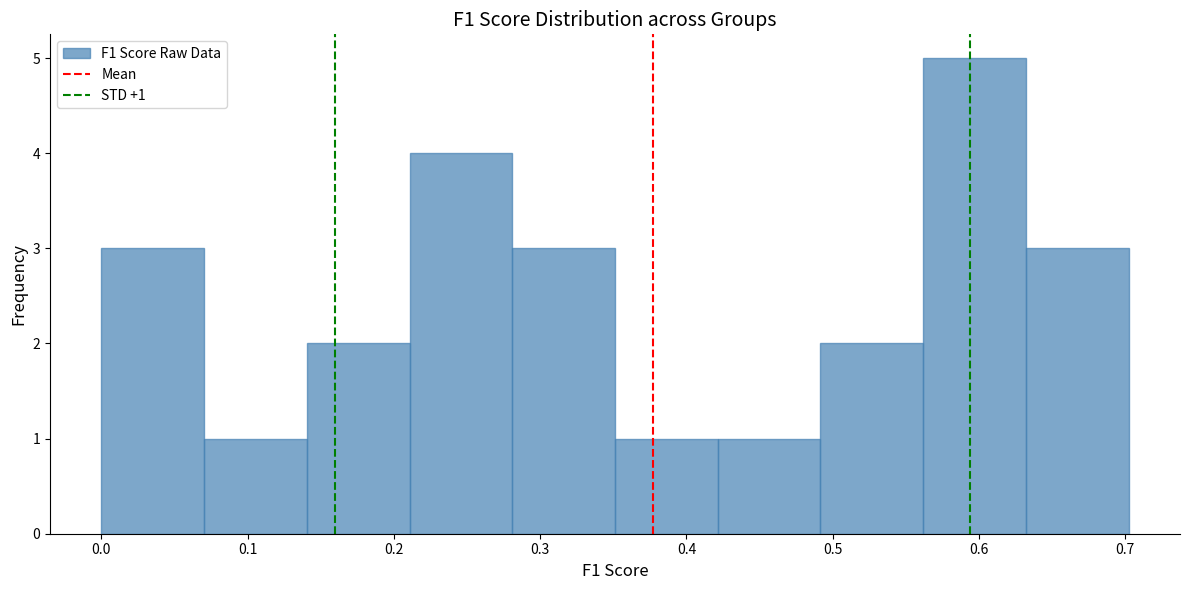

Which range on the x-axis has the tallest bar?

0.56 to 0.63